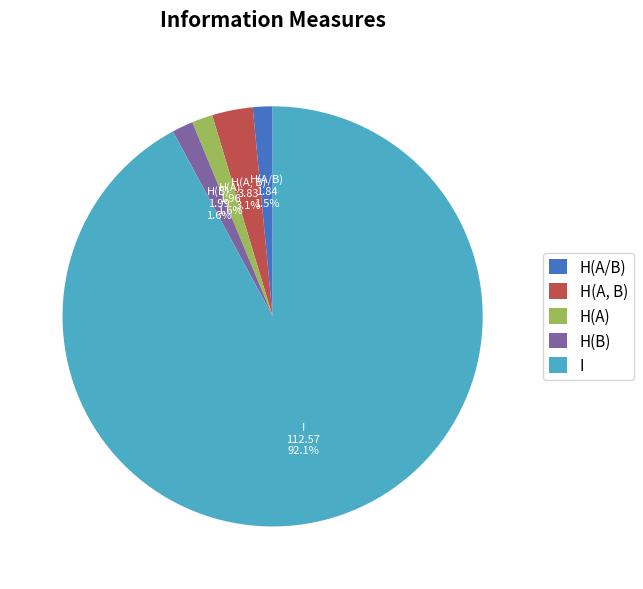

Is there a majority slice in this chart?

Yes